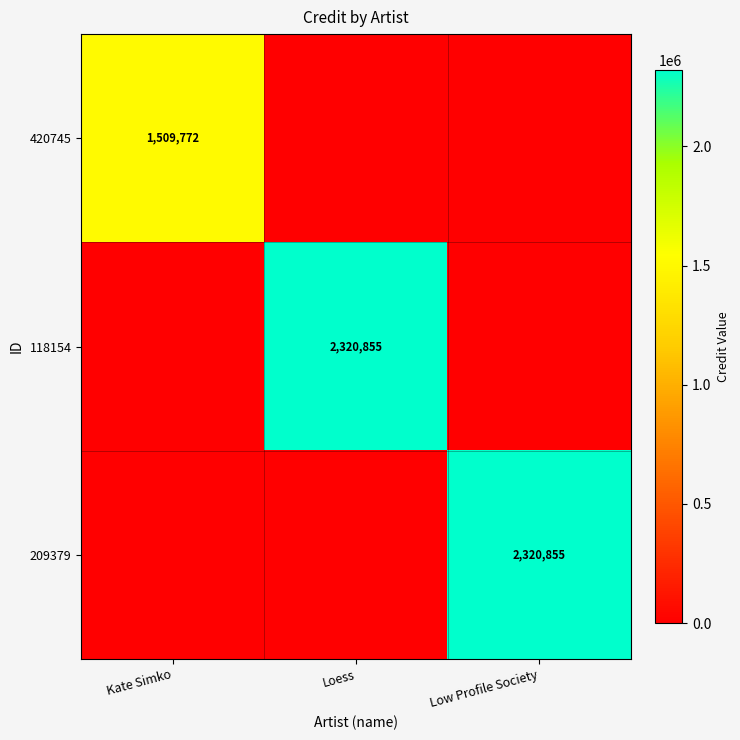

True or false: 118154 has a value of 1295592 at Loess.

False